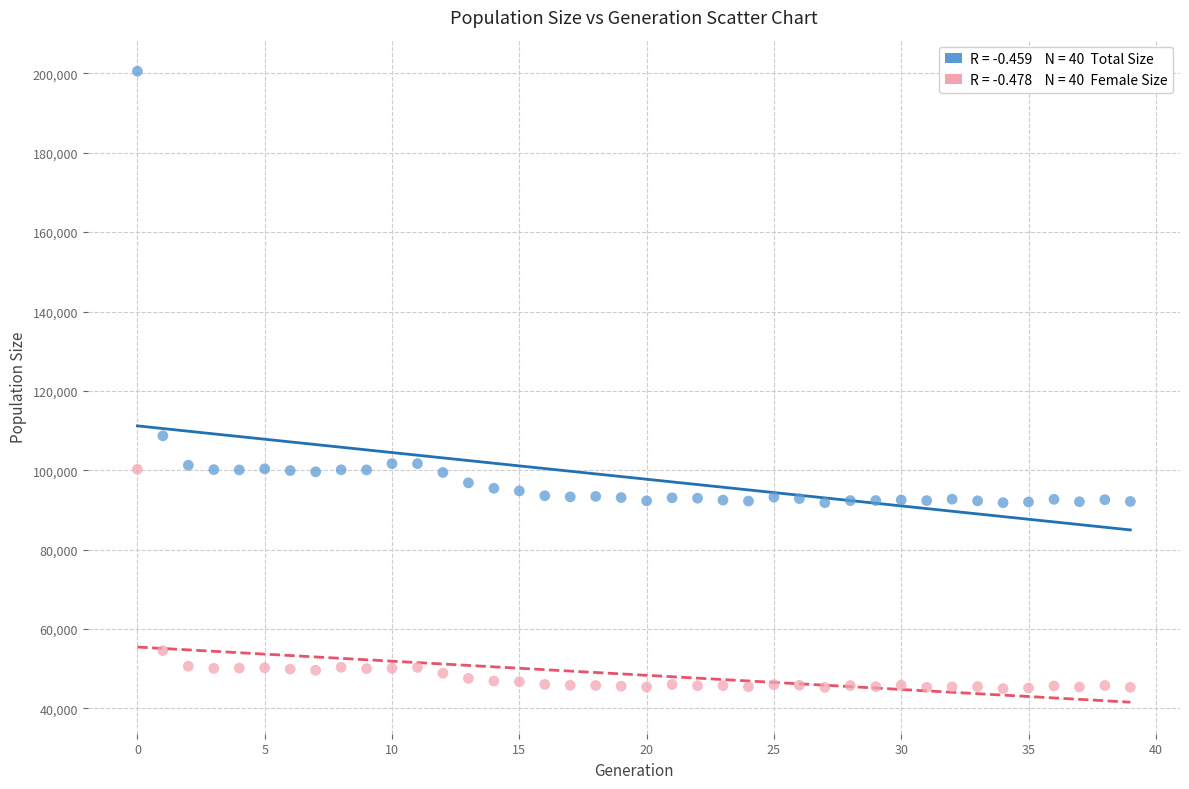

Across all series, what Y value is closest to 122773?

108688